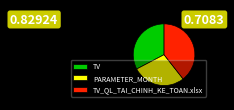

True or false: TV_QL_TAI_CHINH_KE_TOAN.xlsx accounts for 39% of the total.

True